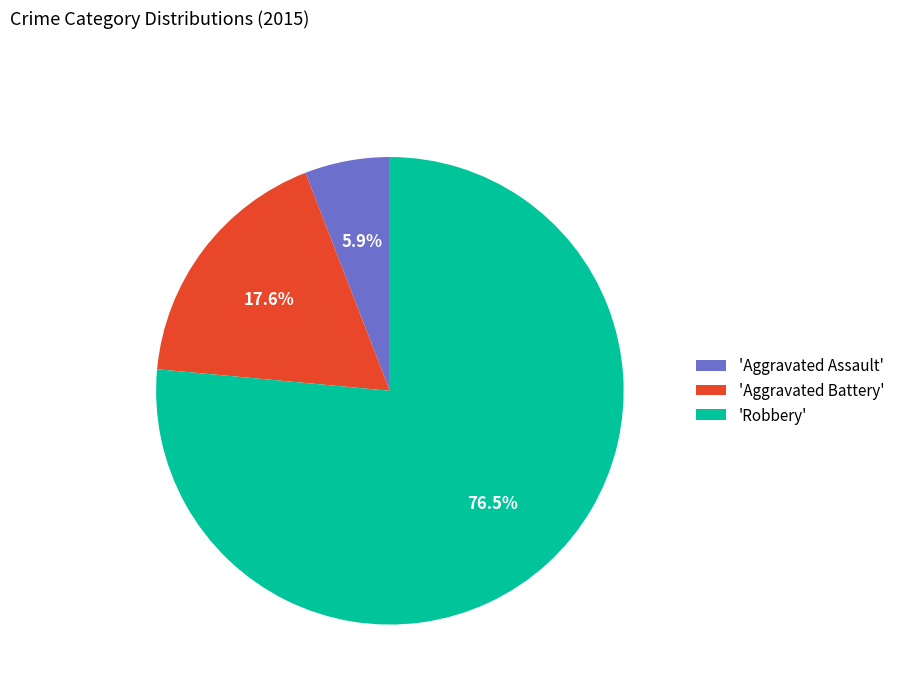

How many slices are in this pie chart?

3